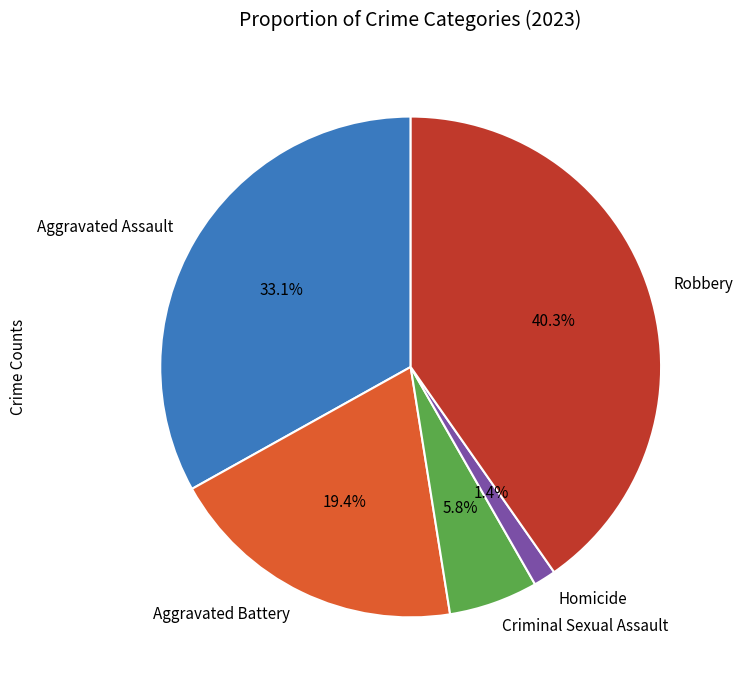

Which has a higher value, Aggravated Battery or Robbery?

Robbery